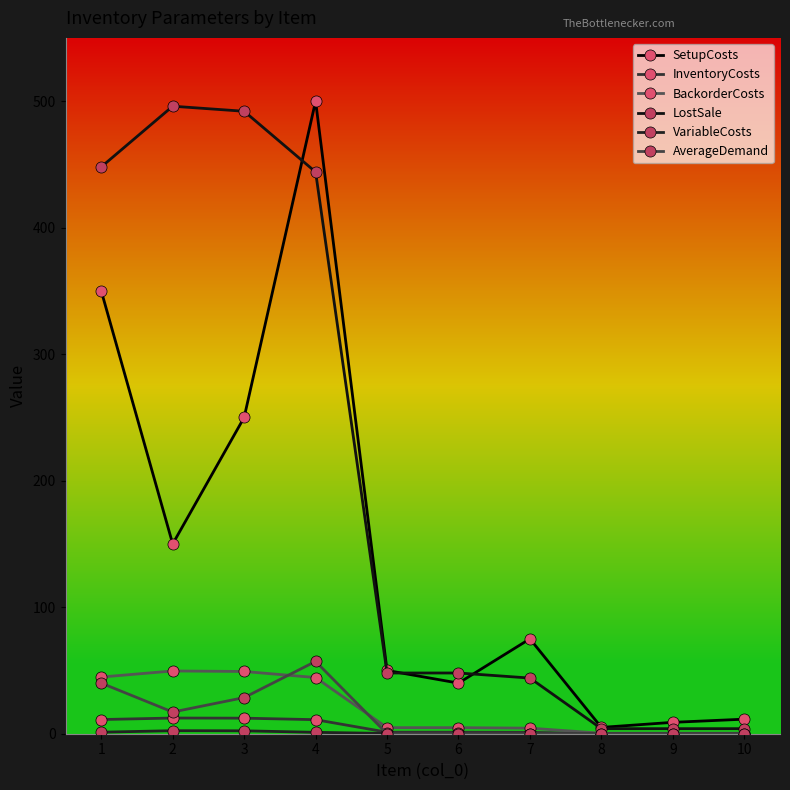

What is the value of the SetupCosts point at the 2nd from the left?

150.0